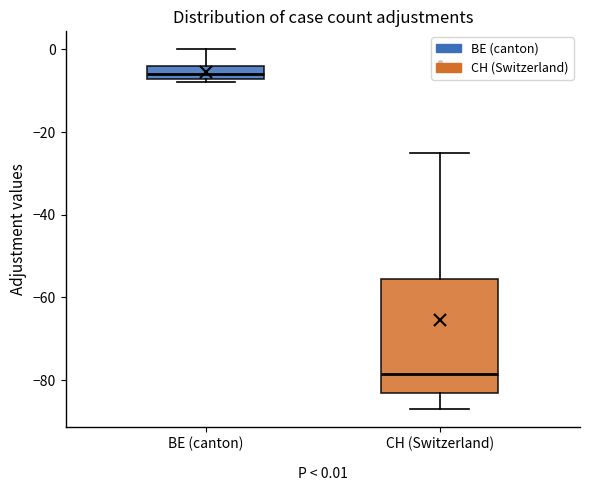

Comparing the boxes themselves (not the whiskers), which one is the tallest?

CH (Switzerland)